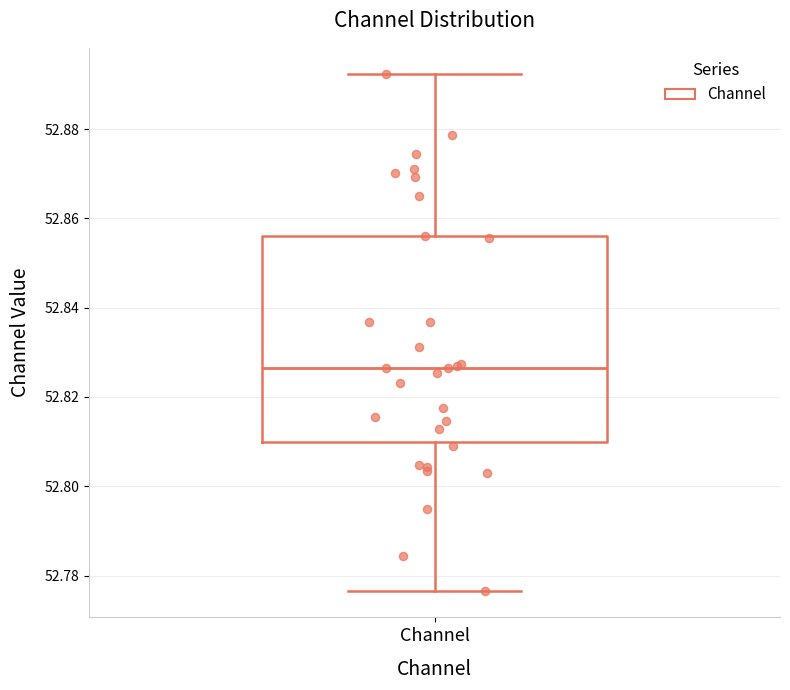

Where is the lower edge of the box for Channel on the y-axis? The values are not printed on the chart, so give them approximately, as read against the axis.

52.810